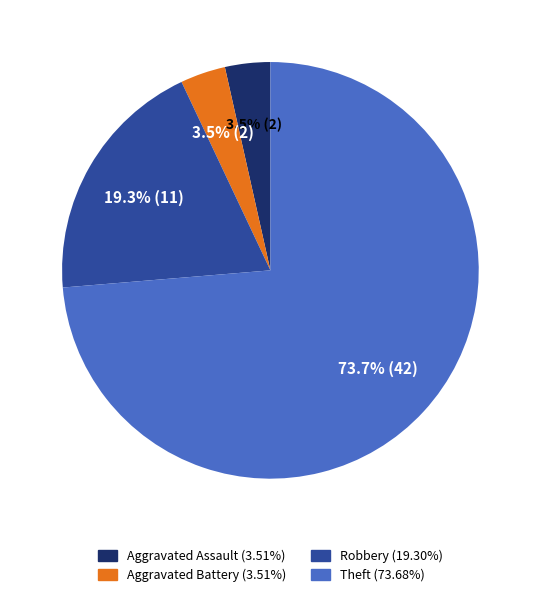

Which has a higher value, Theft or Aggravated Battery?

Theft